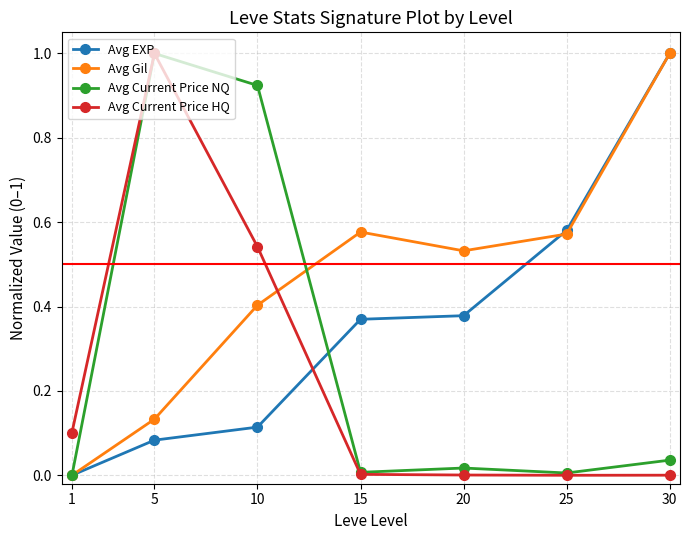

What is the difference between the maximum and minimum values in the Avg EXP series?

1.0